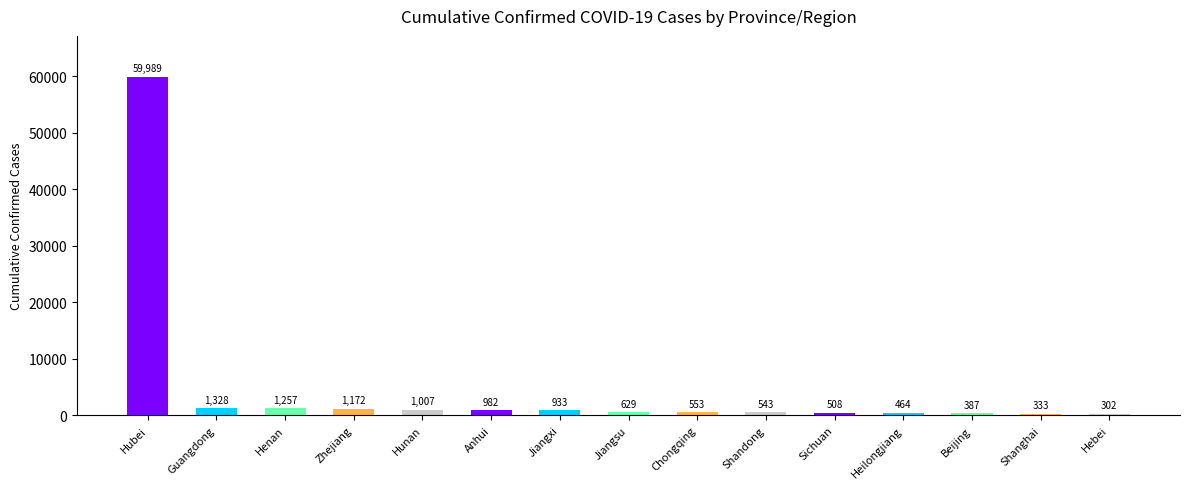

Rank the categories by value from lowest to highest.

Hebei, Shanghai, Beijing, Heilongjiang, Sichuan, Shandong, Chongqing, Jiangsu, Jiangxi, Anhui, Hunan, Zhejiang, Henan, Guangdong, Hubei